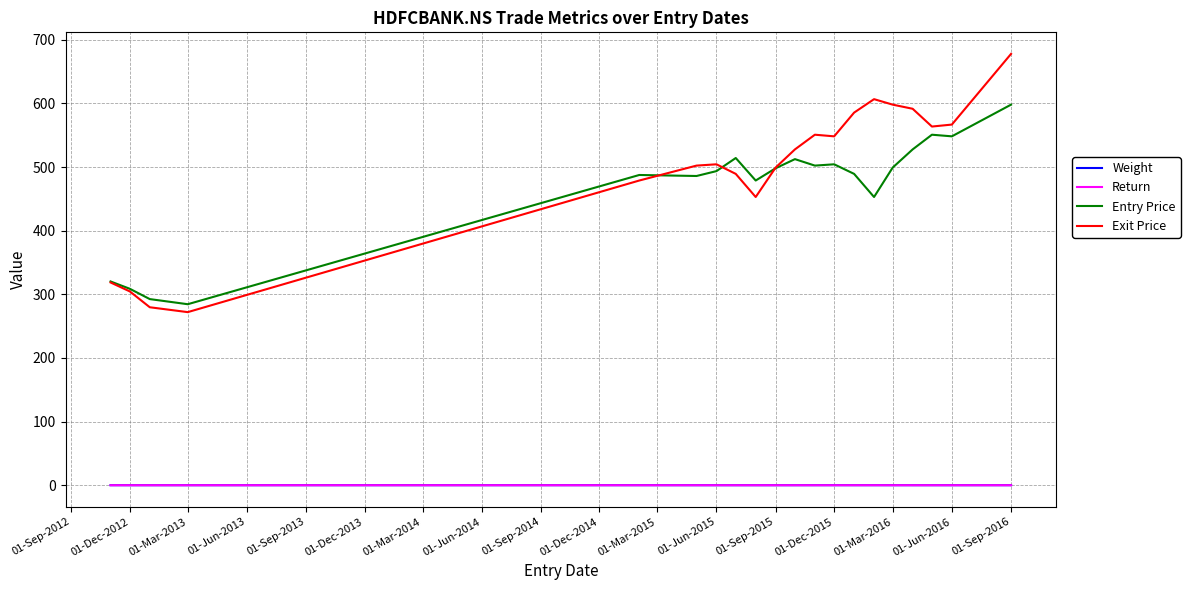

Which series has the largest range (max minus min)?

Exit Price